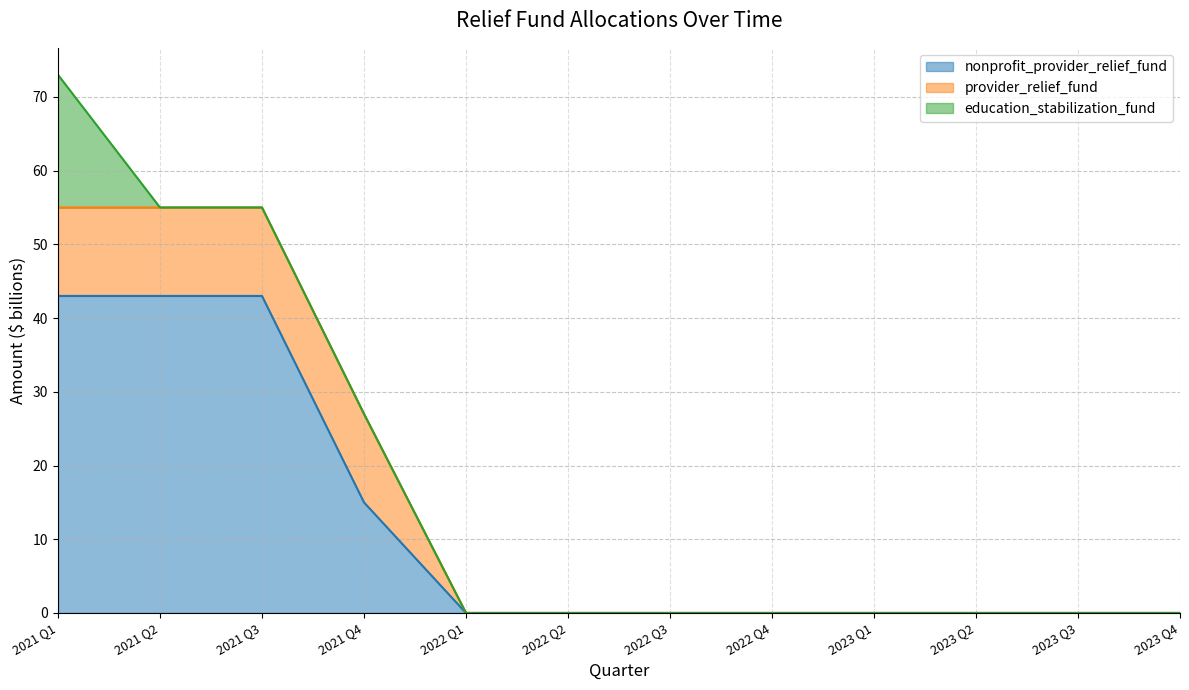

Which series has the largest range (max minus min)?

nonprofit_provider_relief_fund